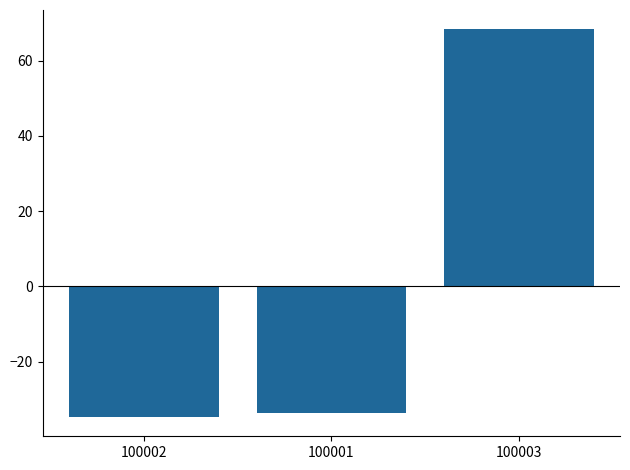

Does the chart contain stacked bars?

No